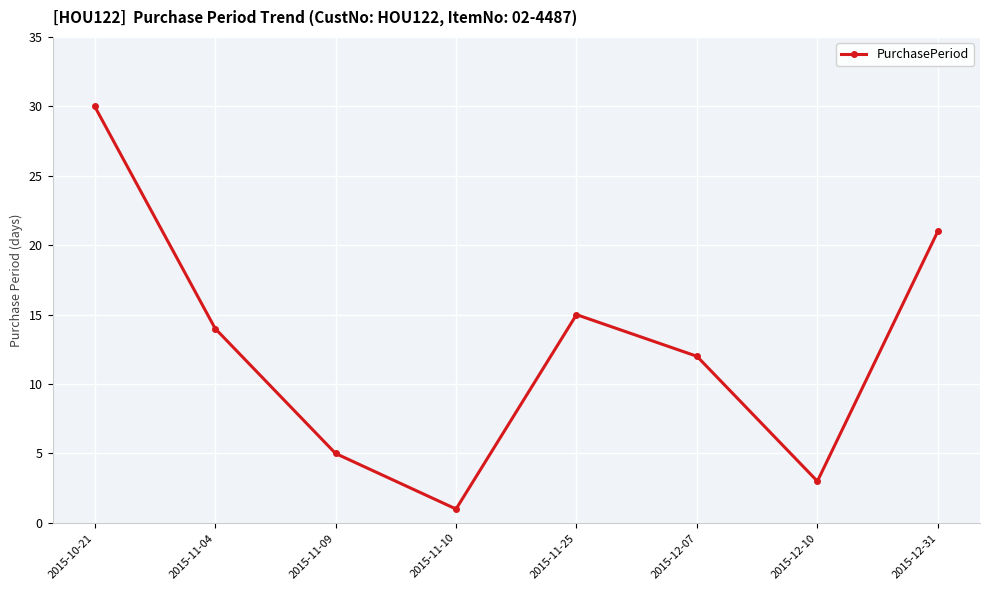

Reading left to right, list all the values displayed in this chart.

2015-10-21=30	2015-11-04=14	2015-11-09=5	2015-11-10=1	2015-11-25=15	2015-12-07=12	2015-12-10=3	2015-12-31=21